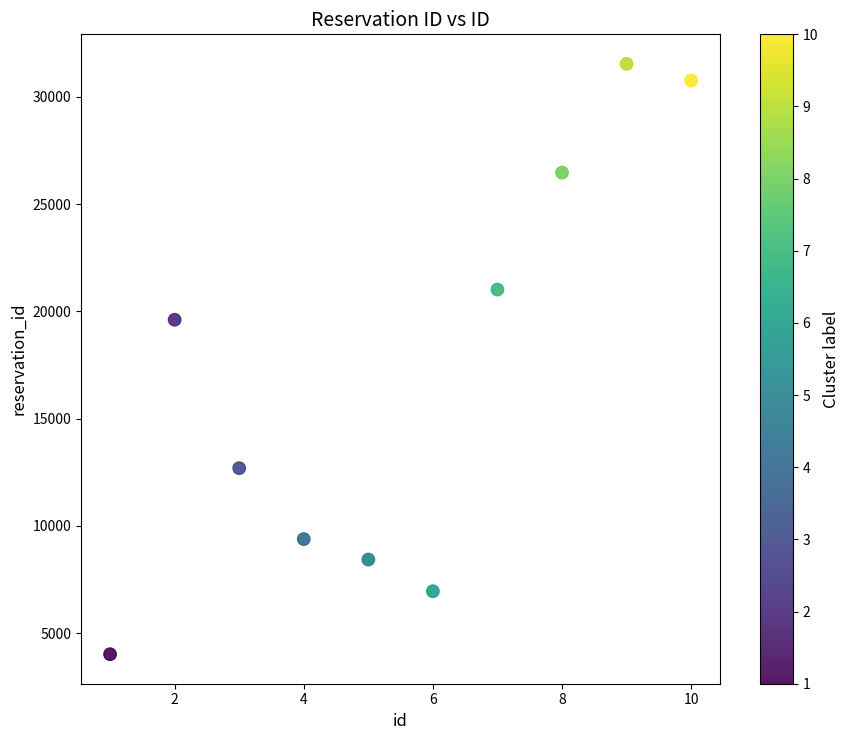

What is the average Y value?

17091